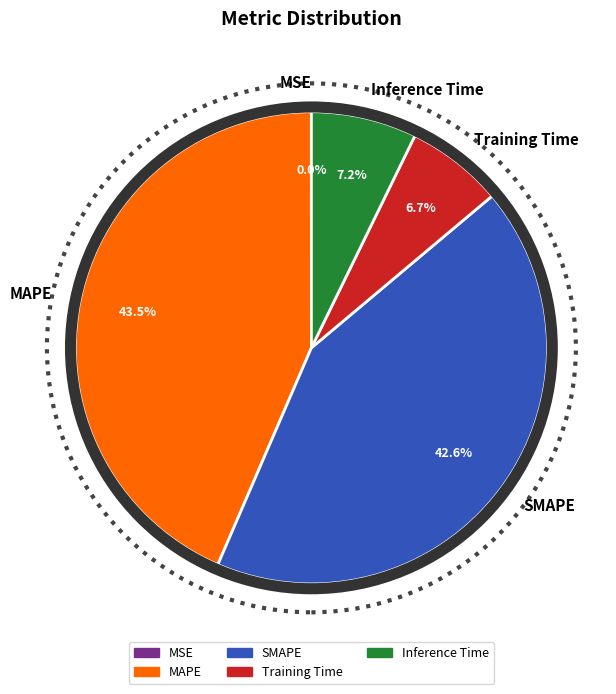

What percentage do Inference Time and Training Time together represent?

13.9%